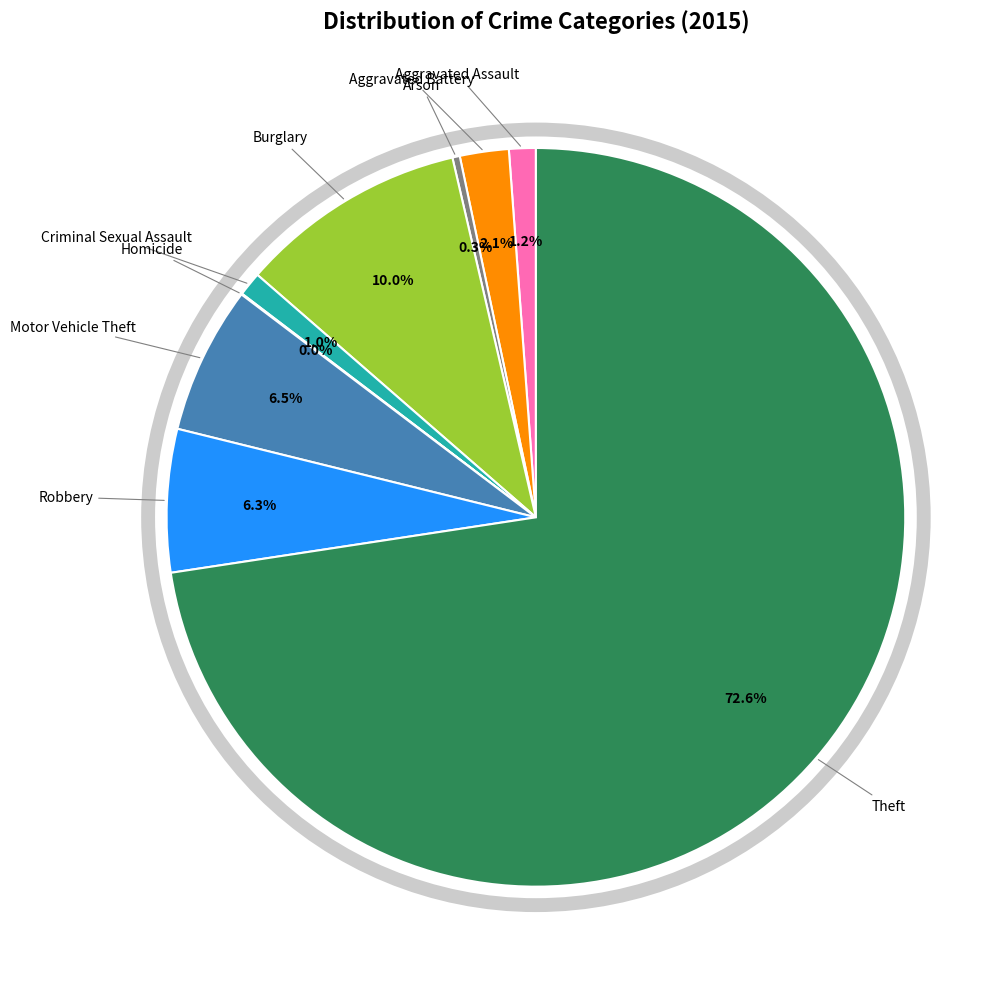

Which slice is the largest?

Theft